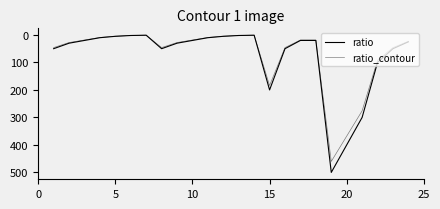

Which series has the largest total across all categories?

ratio